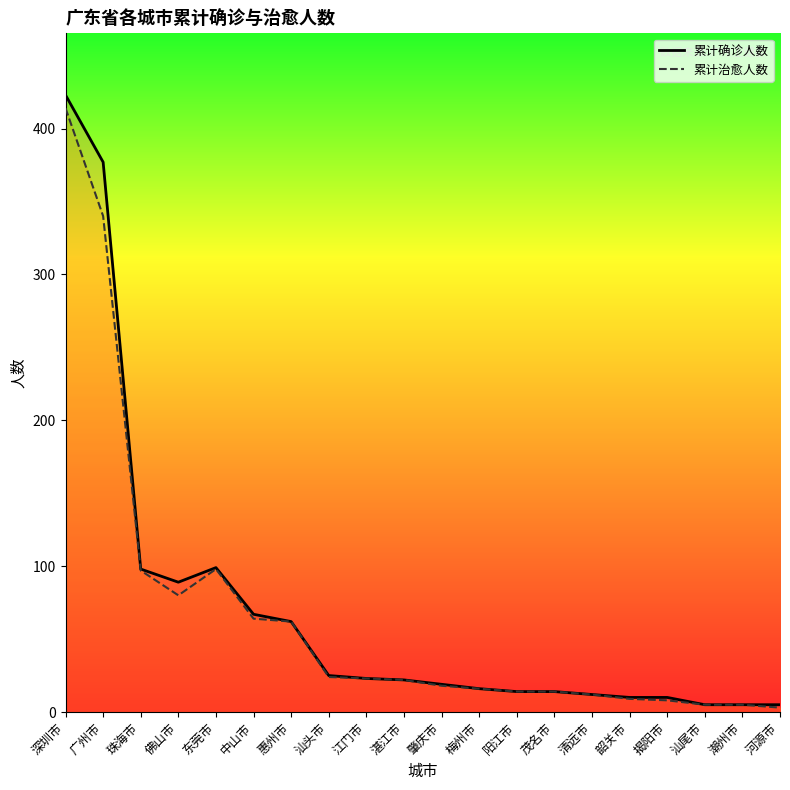

What is the sum of the 累计确诊人数 values at 中山市 and 湛江市?

89